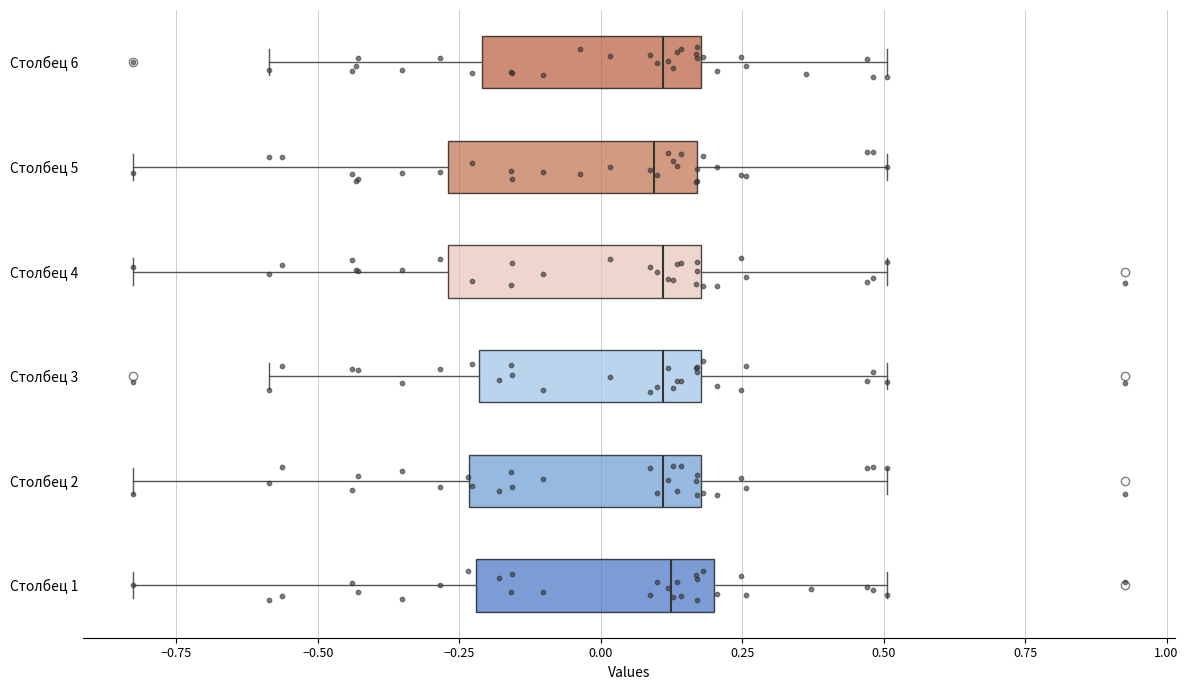

Reading bottom to top, read every box against the x-axis: the position of its median line, the range the box covers, and the ends of its whiskers. The values are not printed on the chart, so give them approximately, as read against the axis.

Столбец 1: median 0.10, box -0.20 to 0.20, whiskers -0.85 to 0.50
Столбец 2: median 0.10, box -0.25 to 0.20, whiskers -0.85 to 0.50
Столбец 3: median 0.10, box -0.20 to 0.20, whiskers -0.60 to 0.50
Столбец 4: median 0.10, box -0.25 to 0.20, whiskers -0.85 to 0.50
Столбец 5: median 0.10, box -0.25 to 0.15, whiskers -0.85 to 0.50
Столбец 6: median 0.10, box -0.20 to 0.20, whiskers -0.60 to 0.50